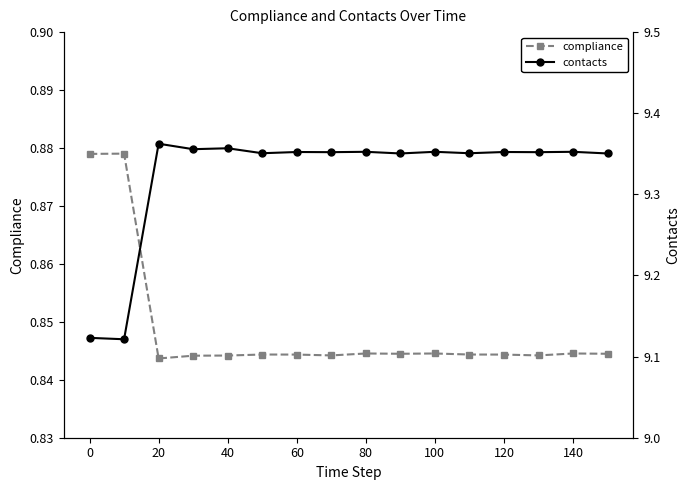

Does the chart have visible grid lines?

No